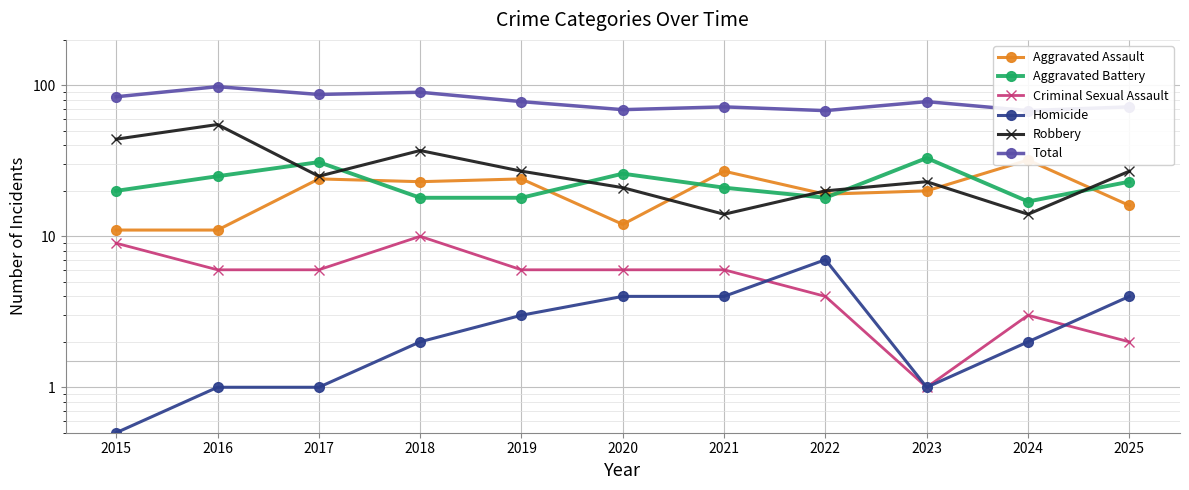

Which series has the largest total across all categories?

Total